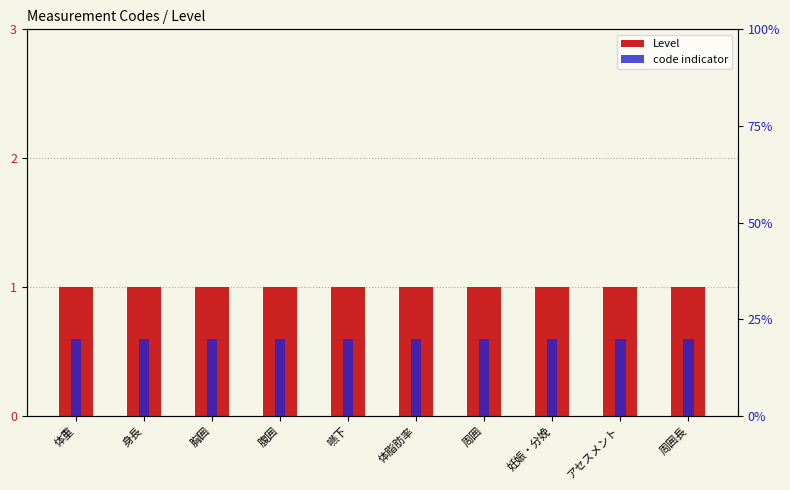

True or false: Level has a value of 1.0 at 妊娠・分娩.

True